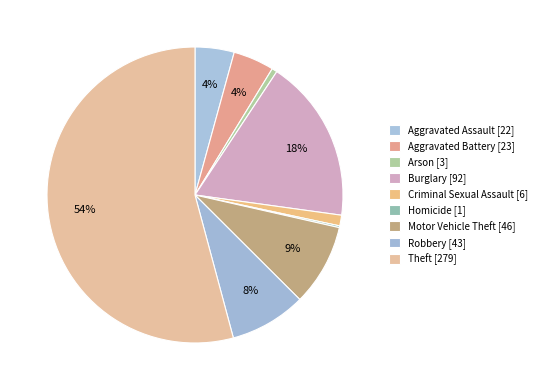

What portion of the pie excludes Motor Vehicle Theft?

91.1%